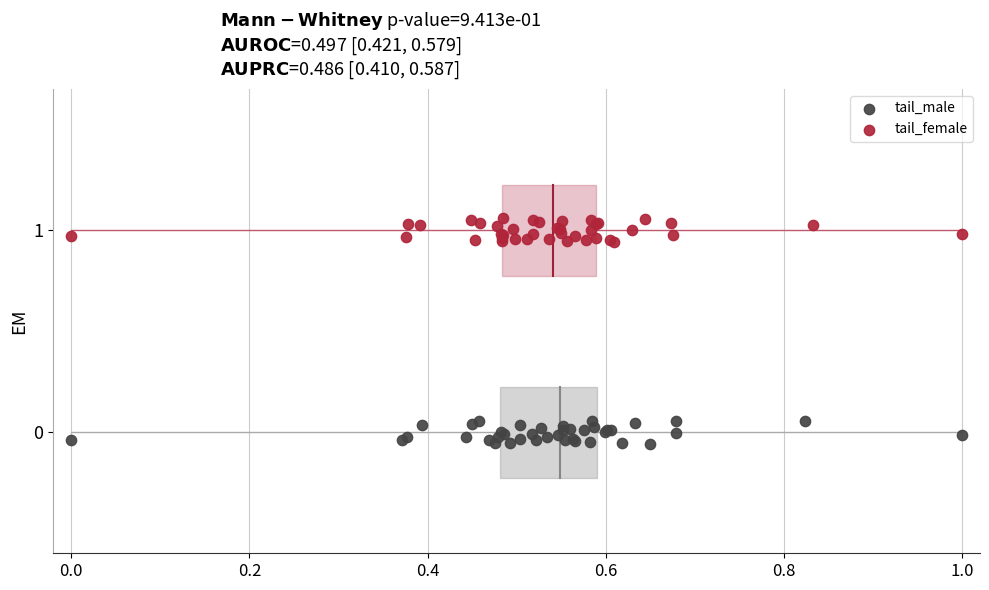

What are all the series names shown in the legend?

tail_male, tail_female